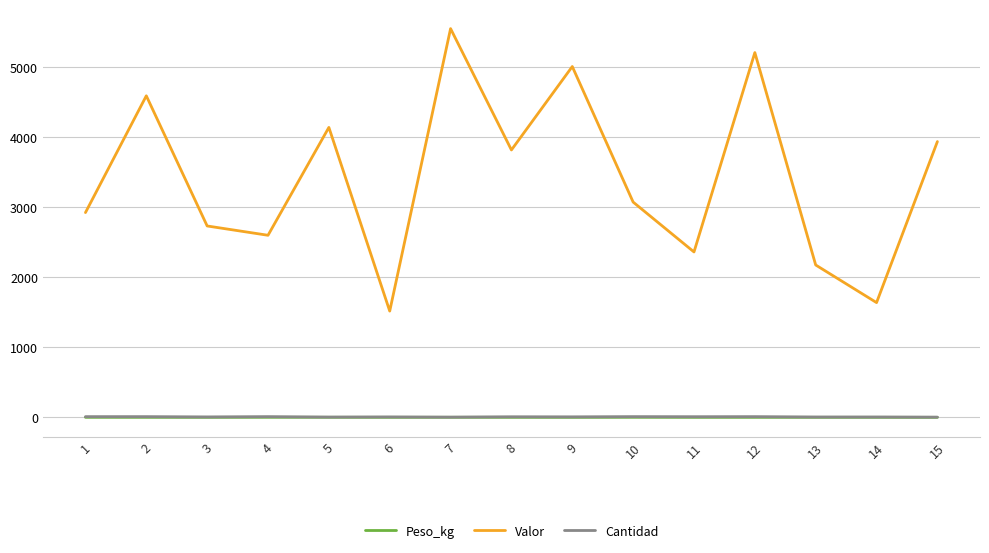

At which category is the sum across all series the highest?

7